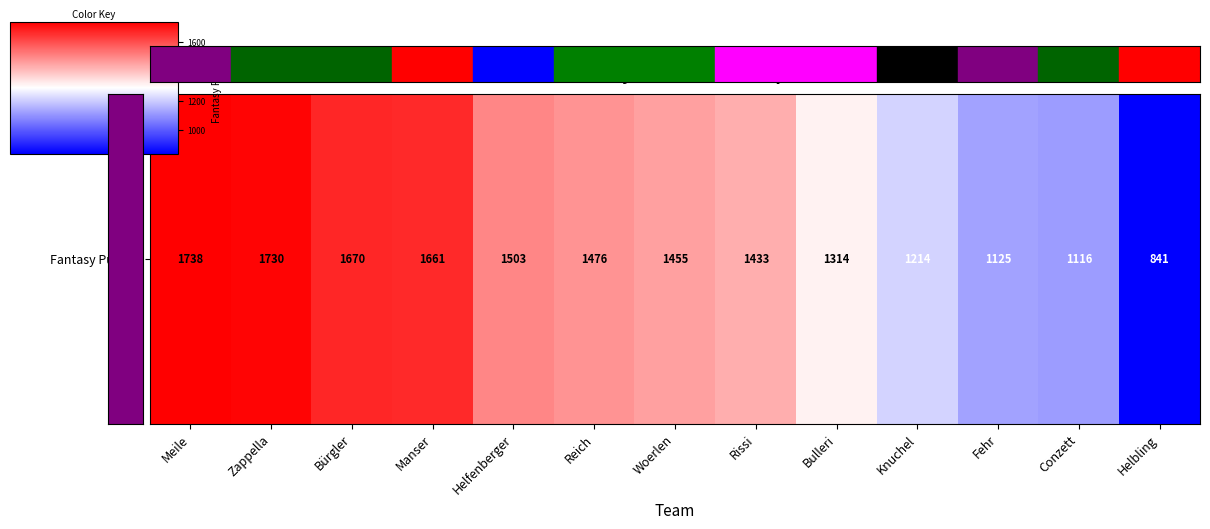

Reading right to left, list all the values displayed in this chart.

Helbling=841	Conzett=1116	Fehr=1125	Knuchel=1214	Bulleri=1314	Rissi=1433	Woerlen=1455	Reich=1476	Helfenberger=1503	Manser=1661	Bürgler=1670	Zappella=1730	Meile=1738